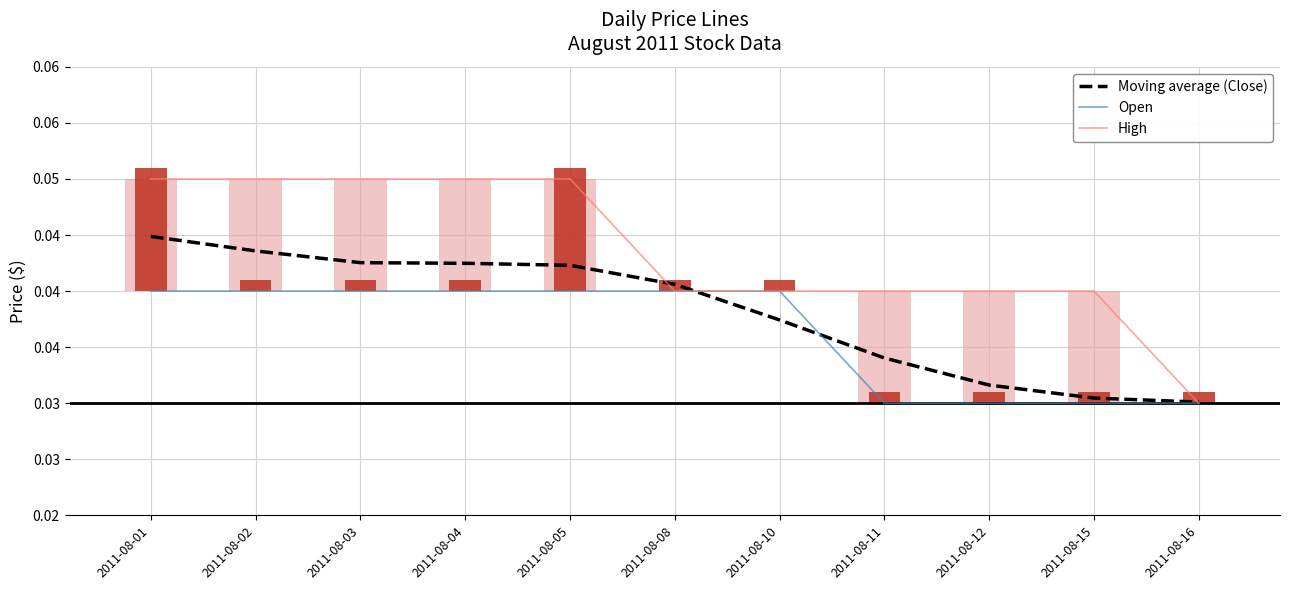

What is the sum of the Moving average (Close) values at 2011-08-16 and 2011-08-04?

0.1